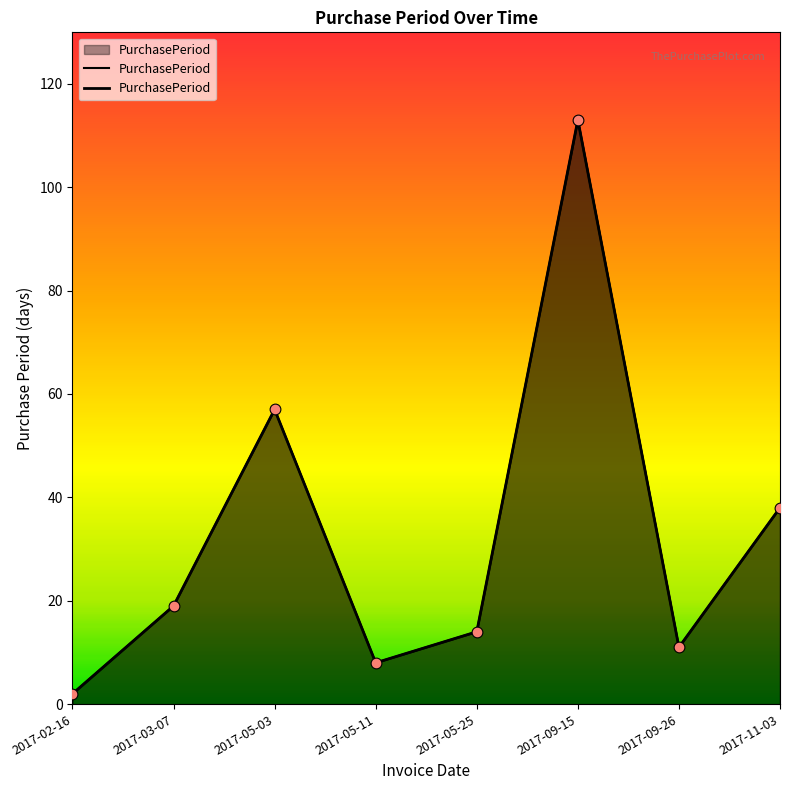

What is the change in value from 2017-05-03 to 2017-11-03?

-19